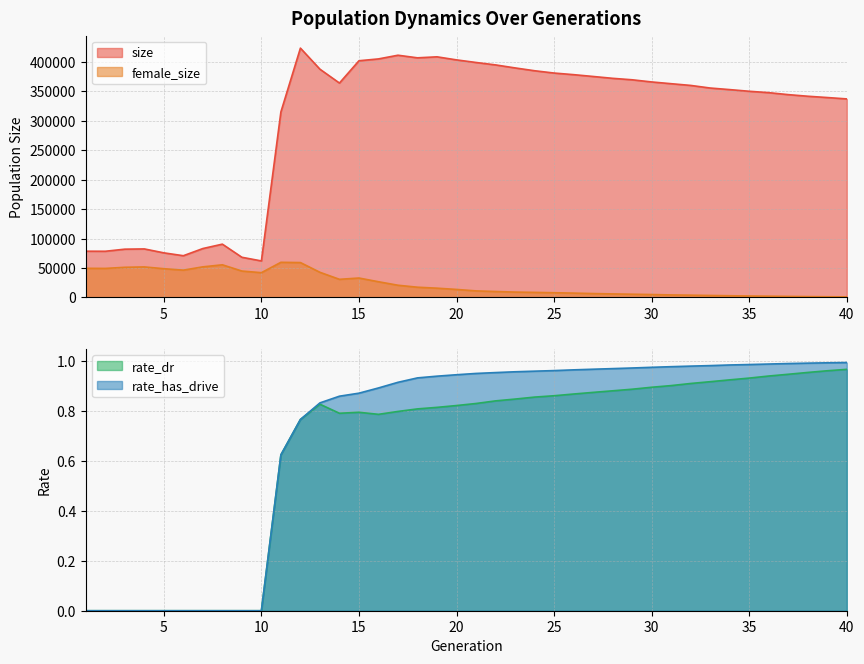

What is the value of the rate_has_drive point at the 12th from the left?

0.8